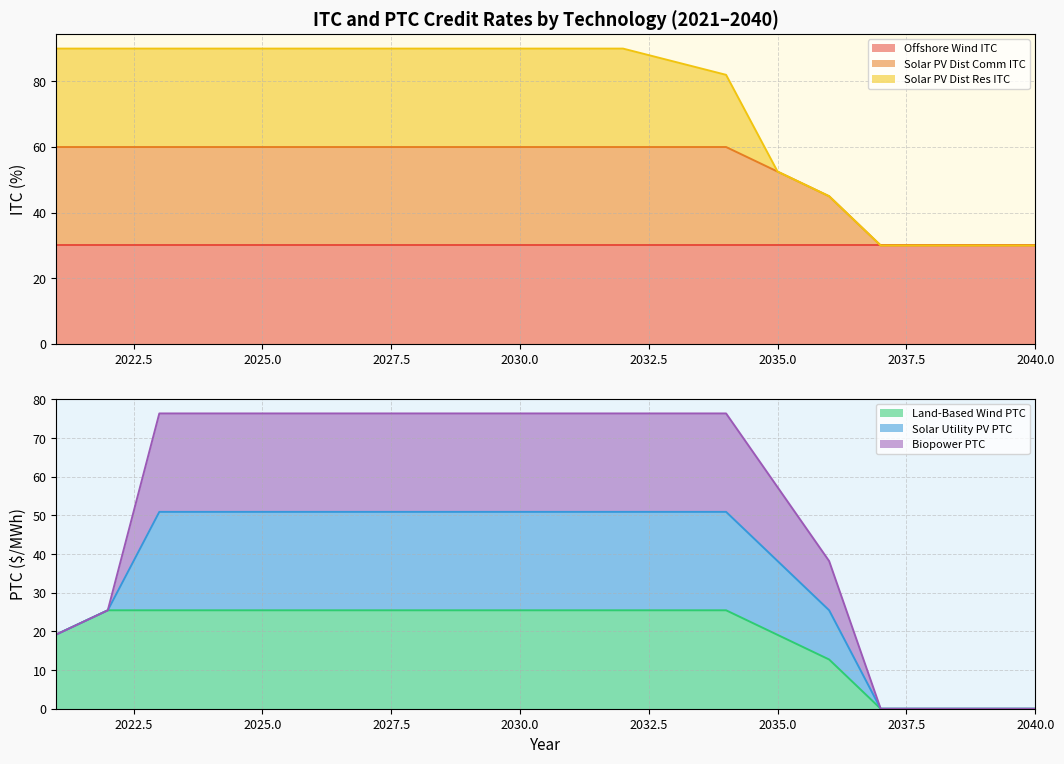

Which category has the lowest value across all series?

2037